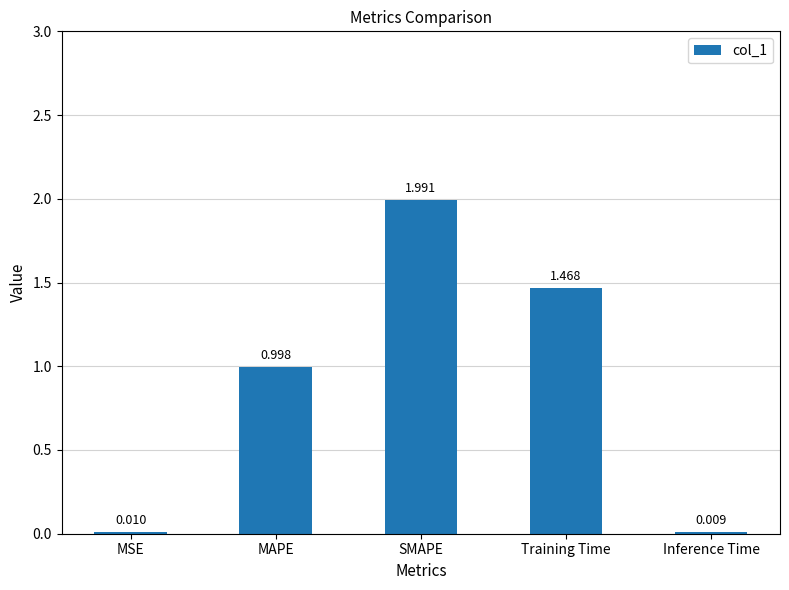

Where is the data nearest to the value 1?

MAPE